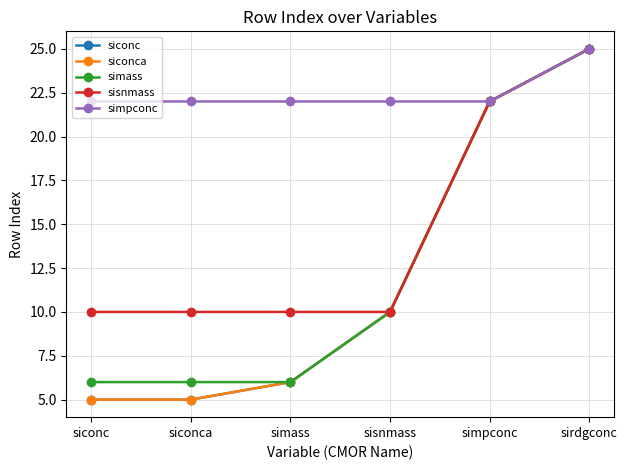

What position from the right is sisnmass?

3